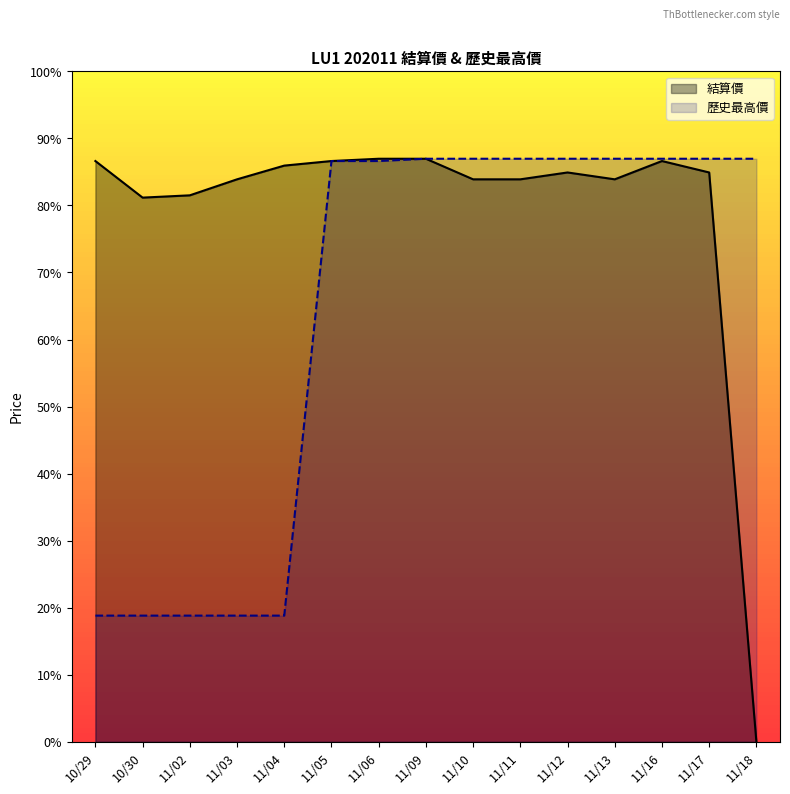

True or false: 結算價 and 歷史最高價 cross at least once.

False